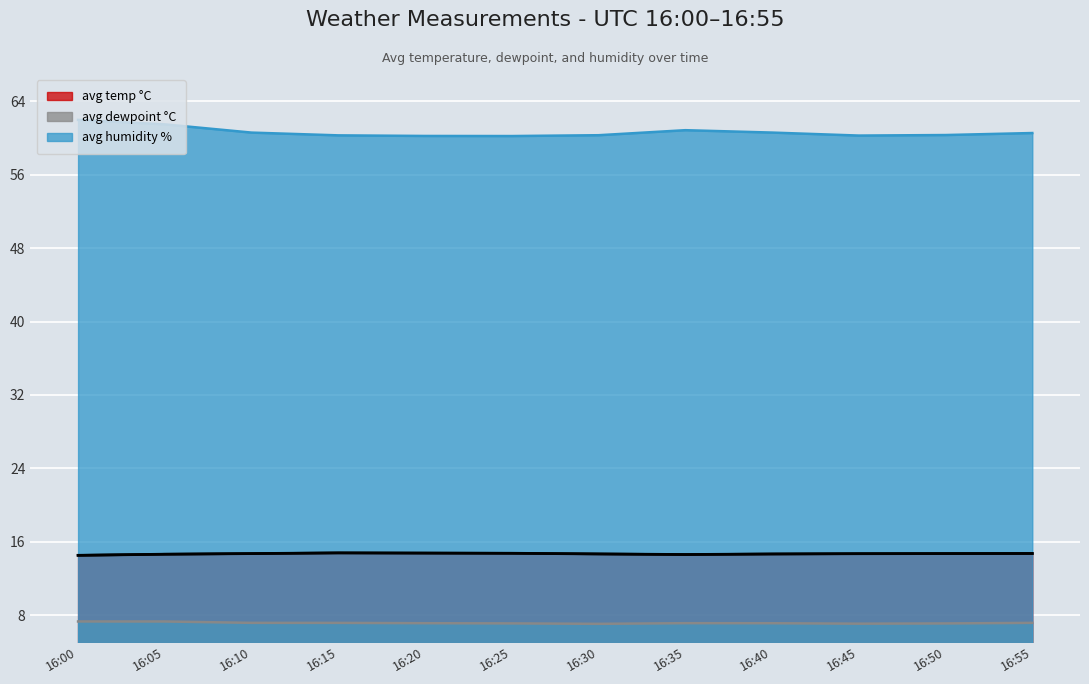

Rank the categories by avg humidity % value from lowest to highest.

16:25, 16:20, 16:45, 16:15, 16:30, 16:50, 16:55, 16:10, 16:40, 16:35, 16:05, 16:00